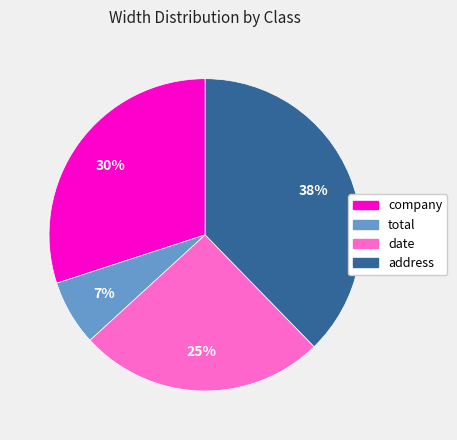

Combined, do date and company account for over 50%?

Yes